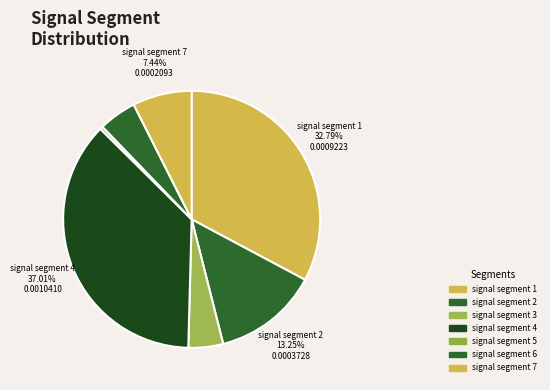

To the nearest percent, what is the average slice percentage?

14%